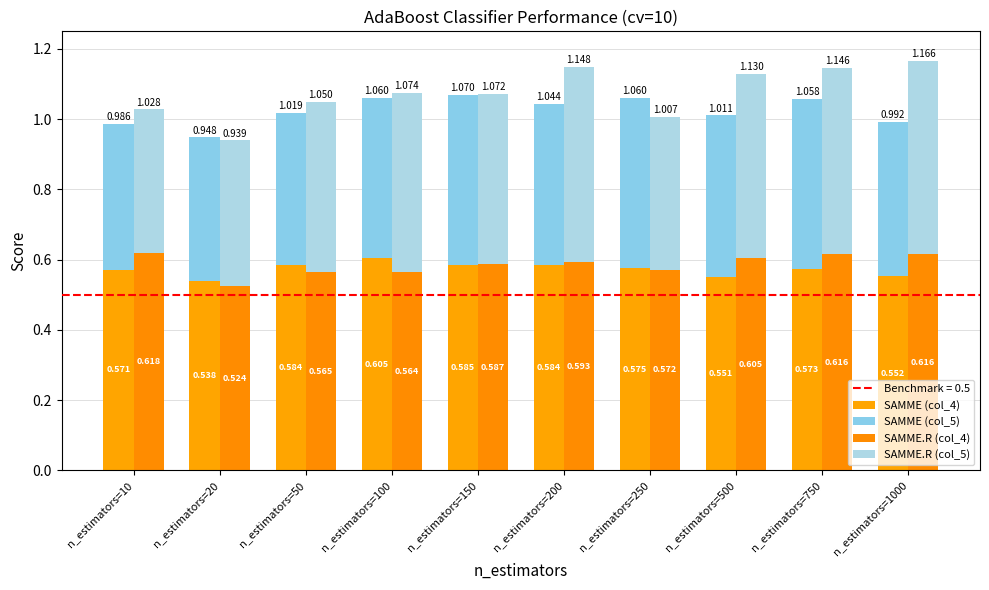

At which category does the chart reach its minimum across all series?

n_estimators=20